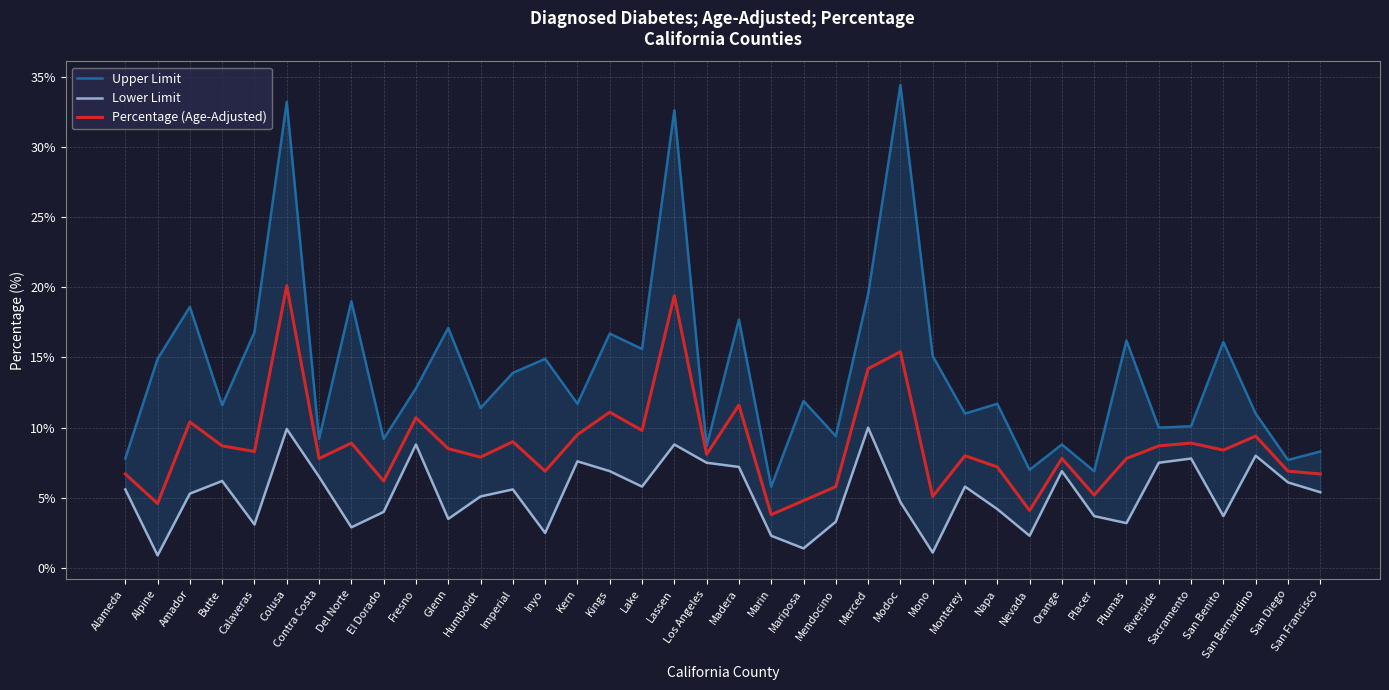

What is the value of the Lower Limit point at the 10th from the left?

8.8